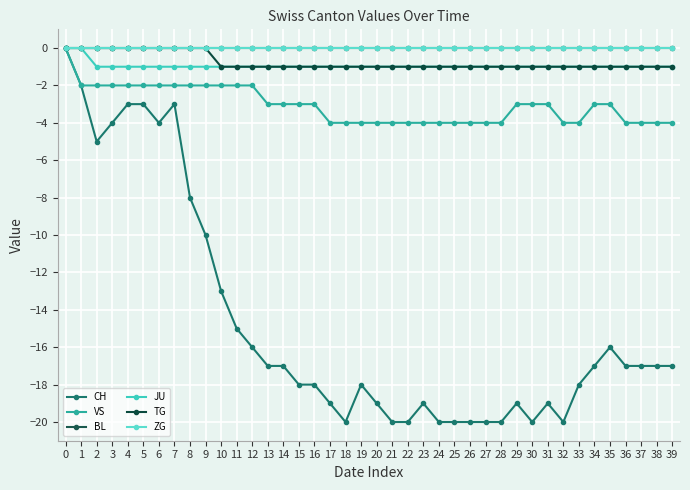

Is this an area chart (filled region under the line)?

No